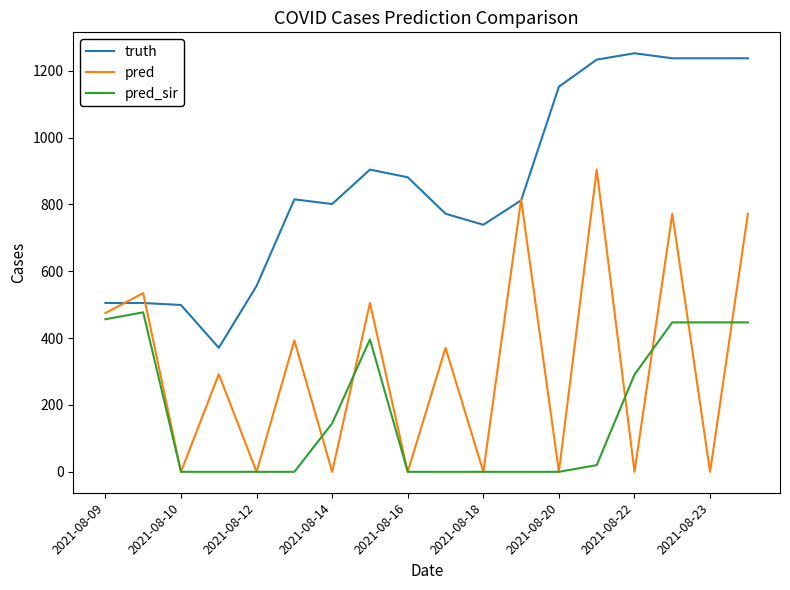

Rank the series by their average value, from lowest to highest.

pred_sir, pred, truth